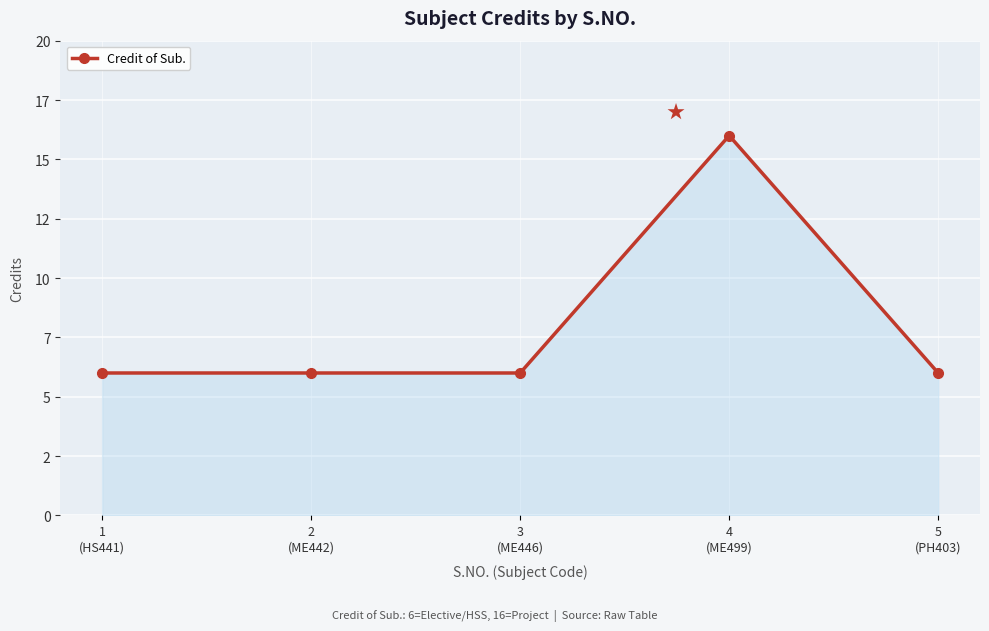

Between 4
(ME499) and 2
(ME442), which is larger?

4
(ME499)